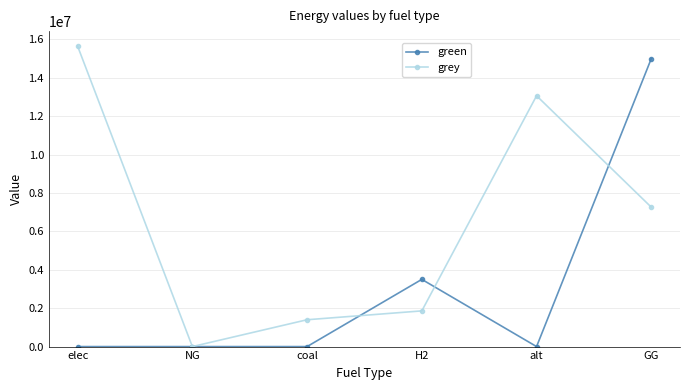

True or false: grey and green intersect in this chart.

True